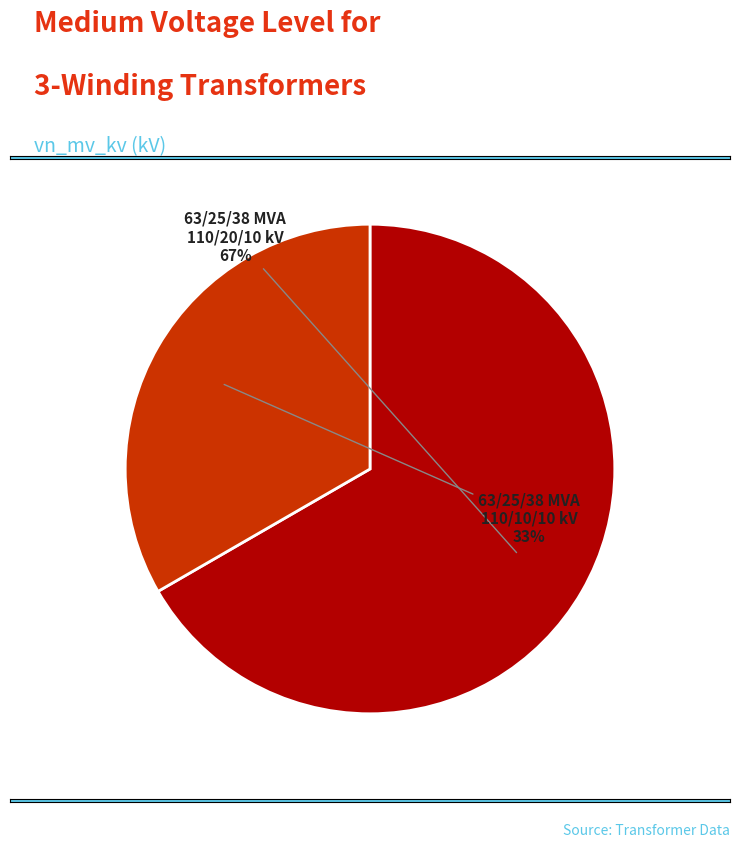

Count the number of slices in the pie.

2